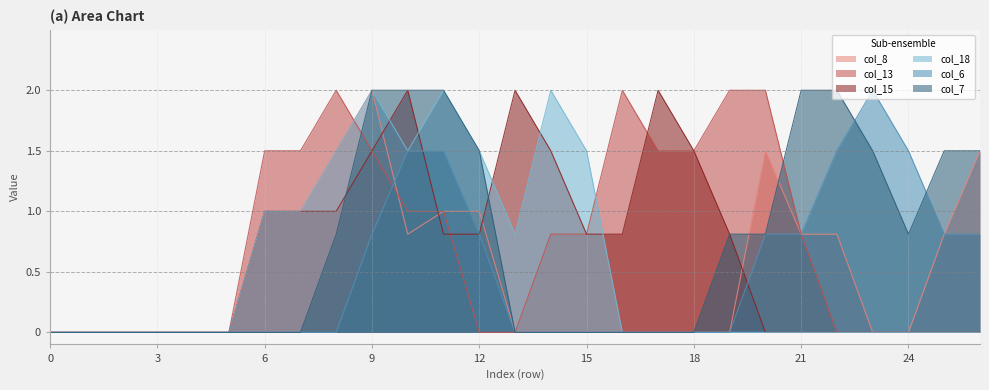

What is the value of the col_15 point at the 17th from the left?

0.8